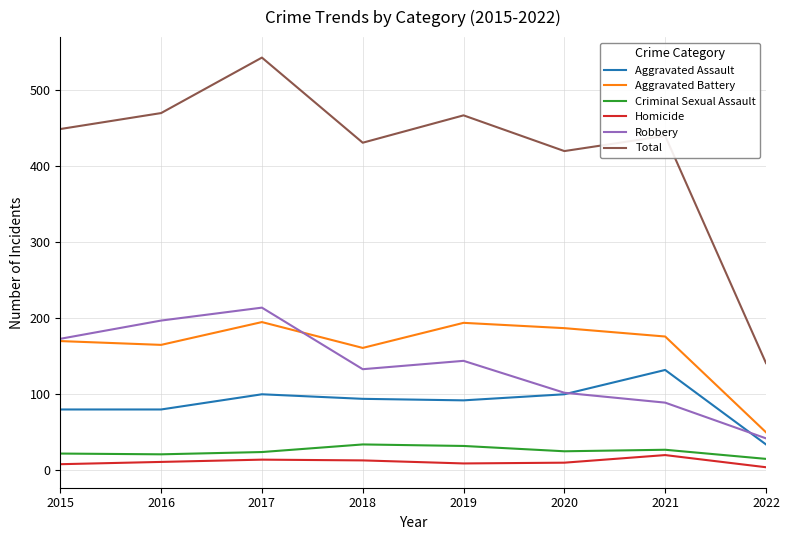

True or false: Homicide and Criminal Sexual Assault cross at least once.

False